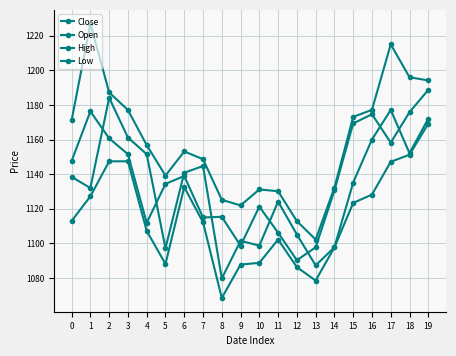

How many lines are shown in the chart?

4